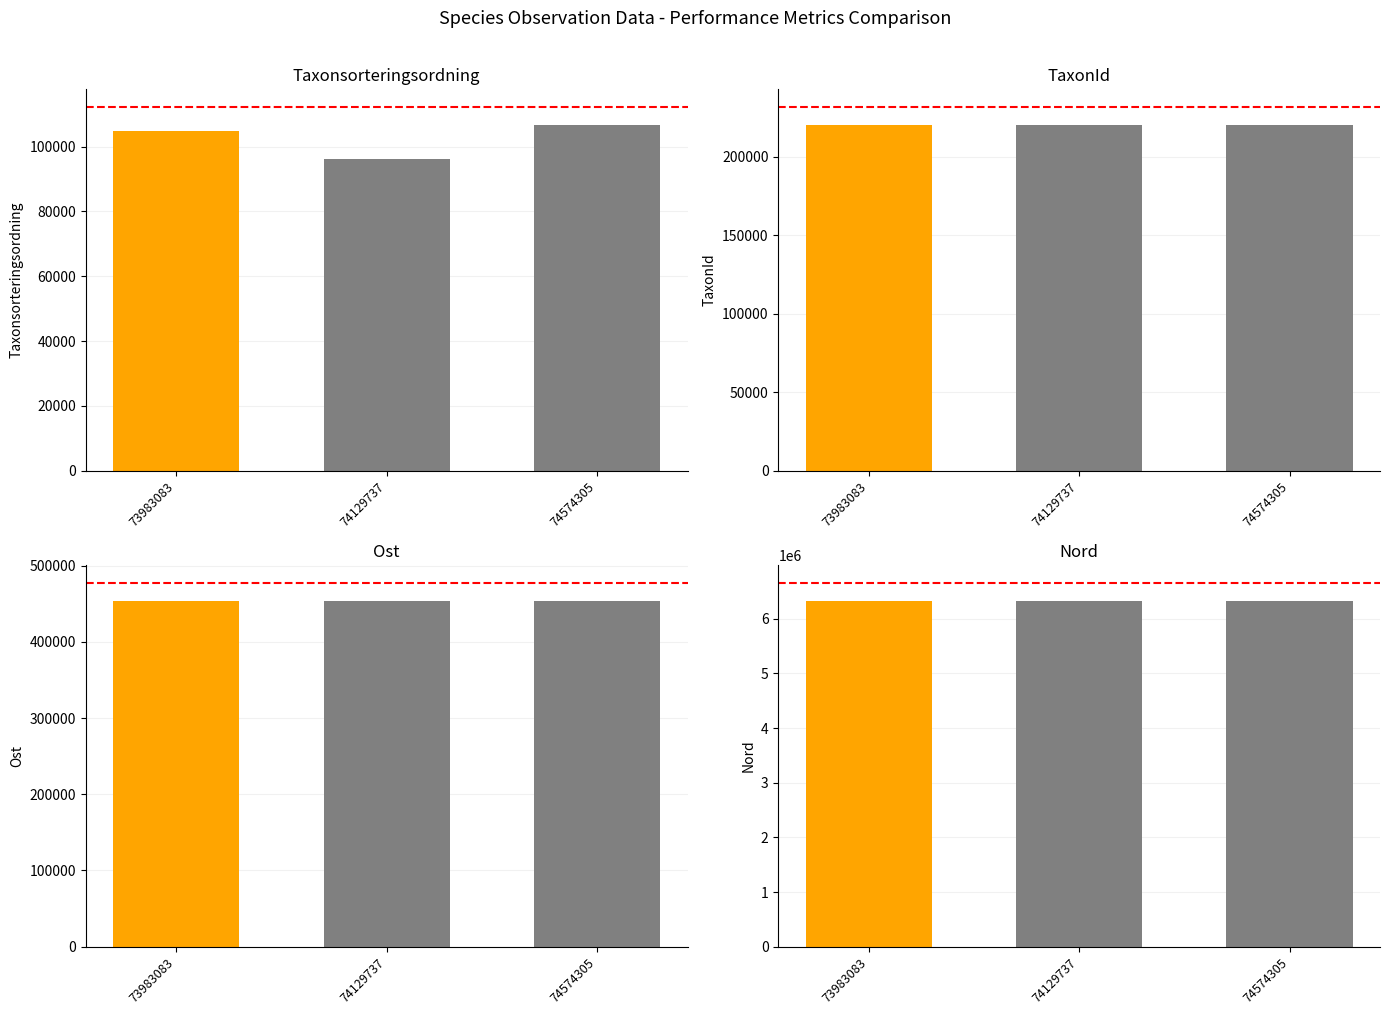

What is the difference between the highest and lowest values at 74574305?

6224157